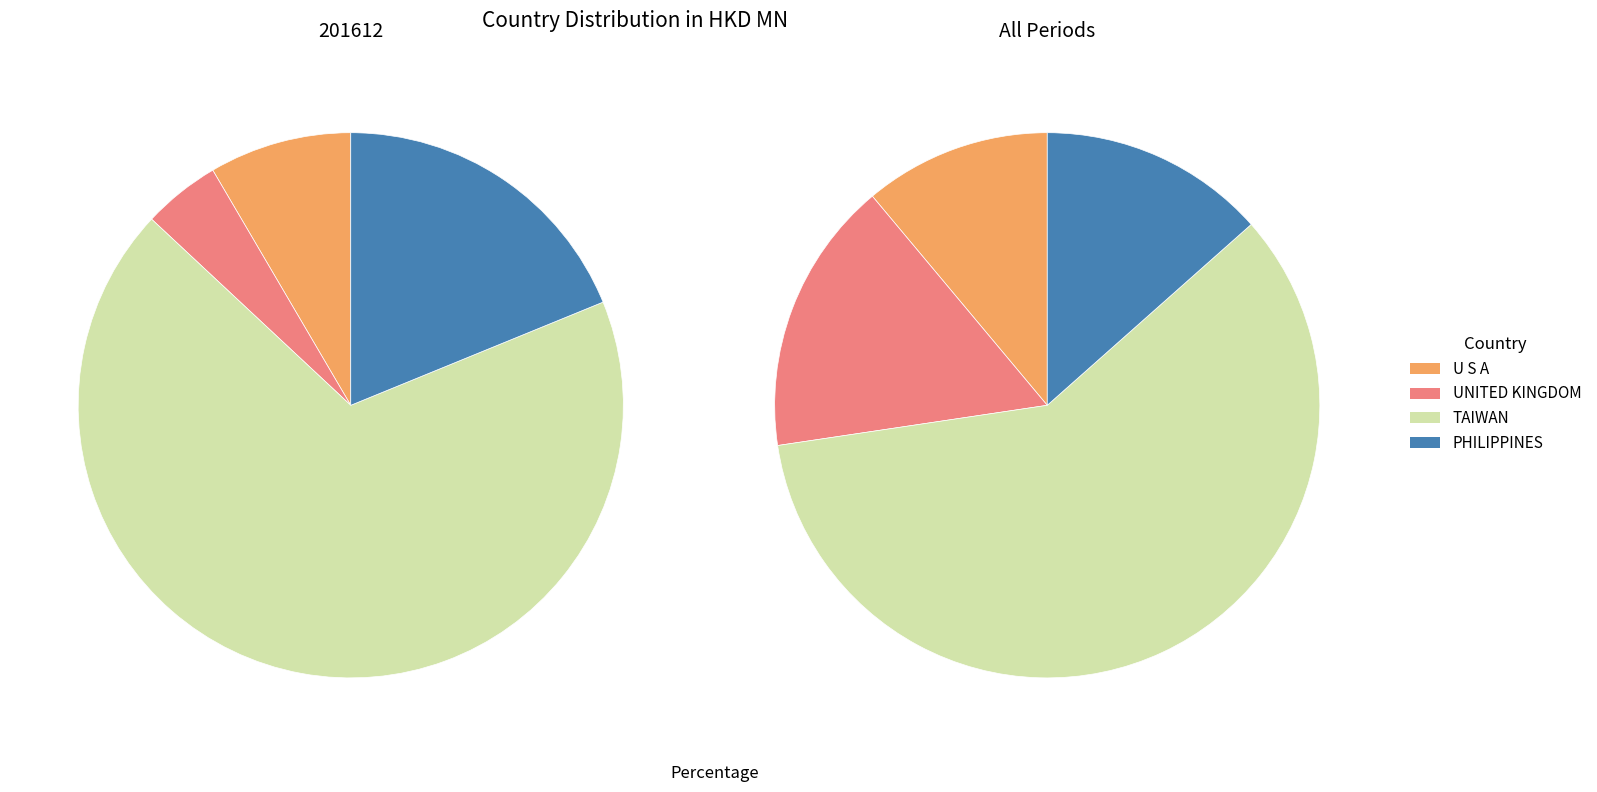

Between UNITED KINGDOM and U S A, which is larger?

U S A